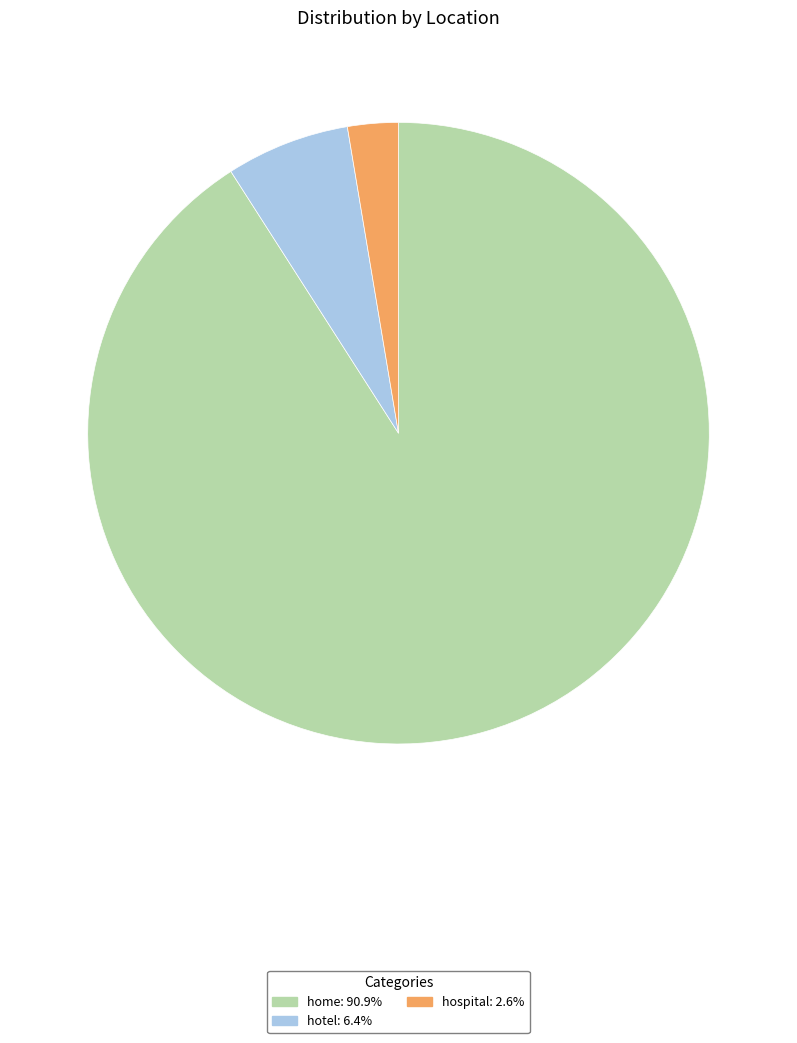

Which slice is the largest?

home